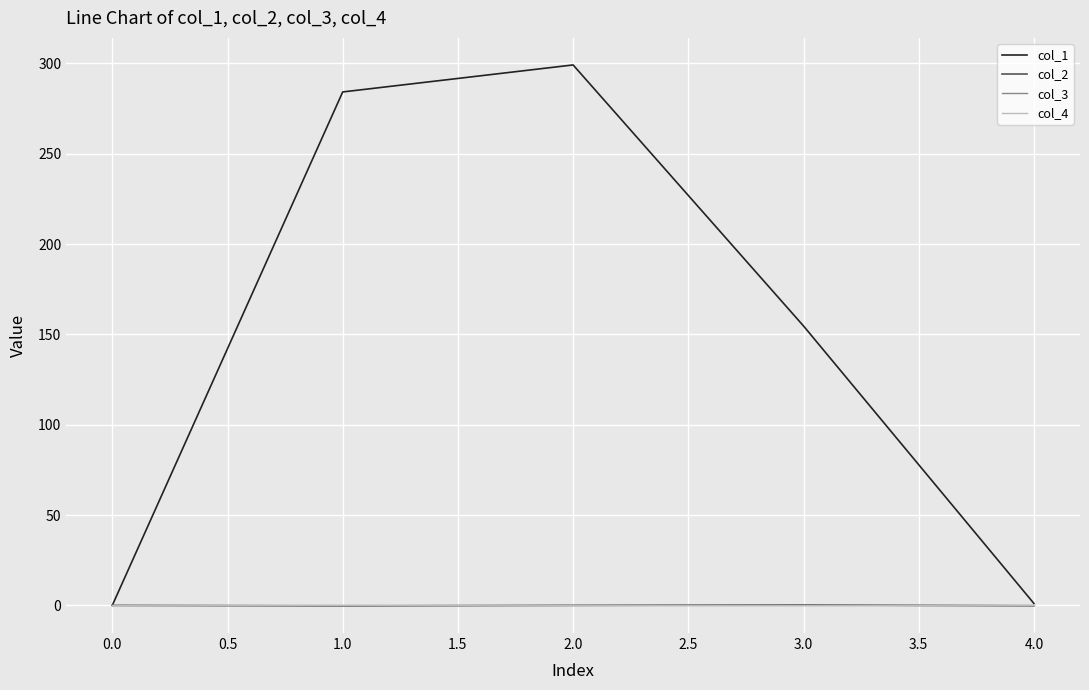

Which series ends up on top after the final intersection of col_2 and col_3?

col_3